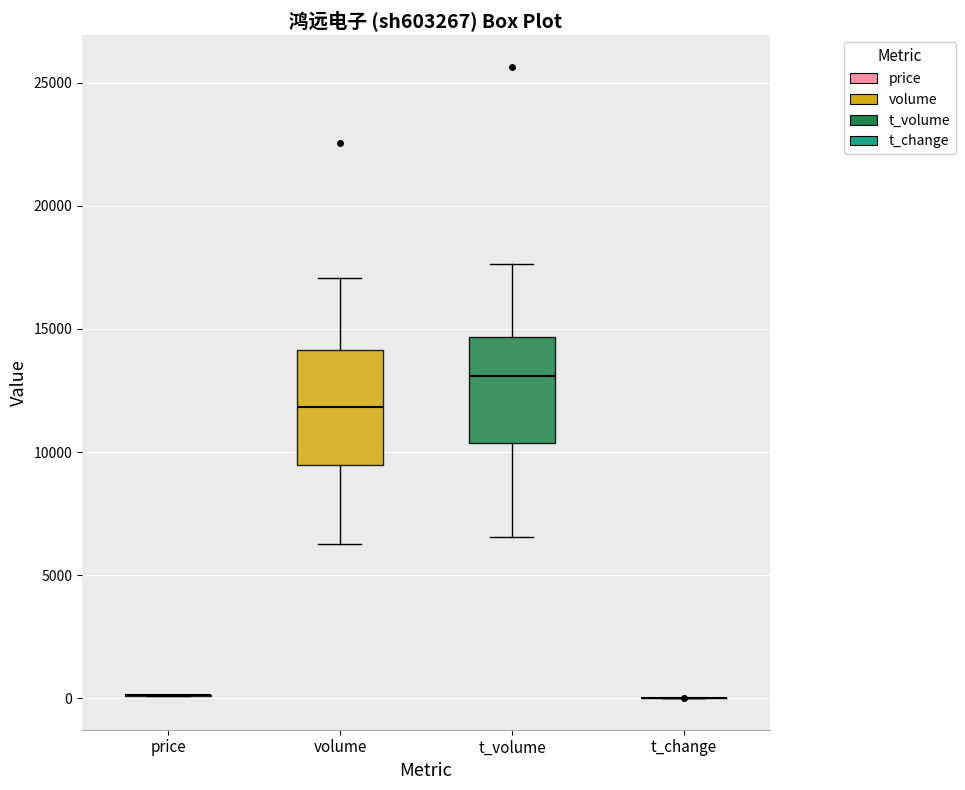

Reading left to right, read every box against the y-axis: the position of its median line, the range the box covers, and the ends of its whiskers. The values are not printed on the chart, so give them approximately, as read against the axis.

price: box collapsed to a line at 0, whiskers 0 to 0
volume: median 12000, box 9500 to 14000, whiskers 6500 to 17000
t_volume: median 13000, box 10500 to 14500, whiskers 6500 to 17500
t_change: box collapsed to a line at 0, whiskers 0 to 0